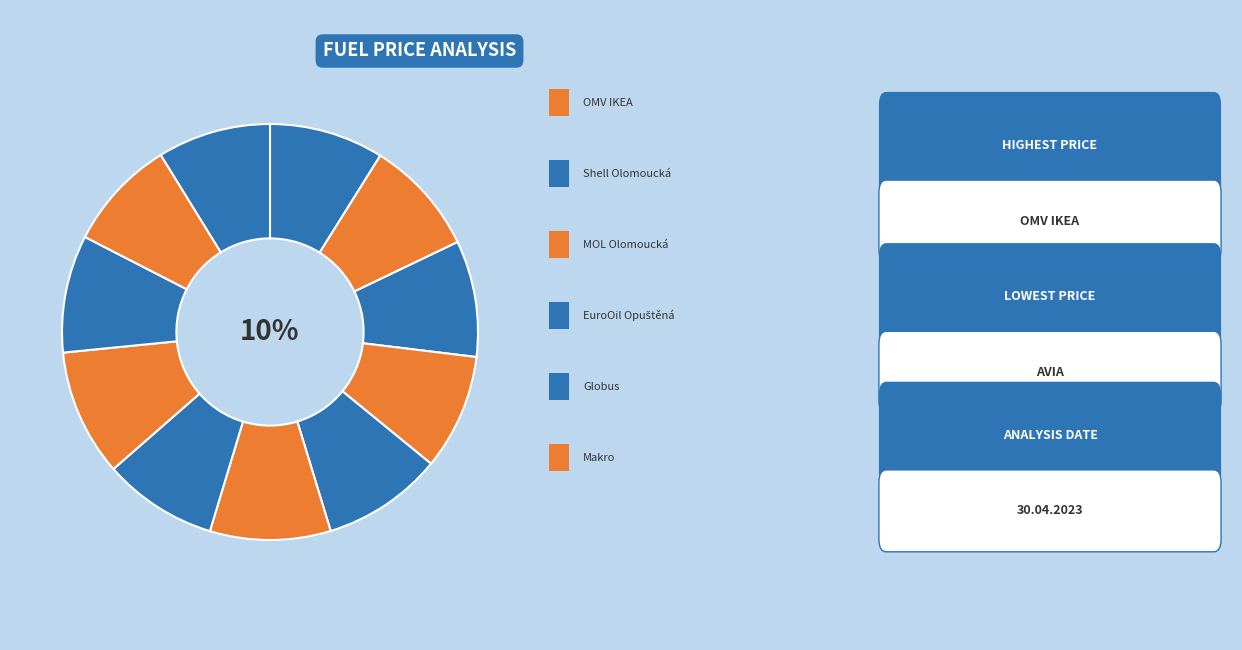

How much of the chart is everything except Eurobit?

91.2%